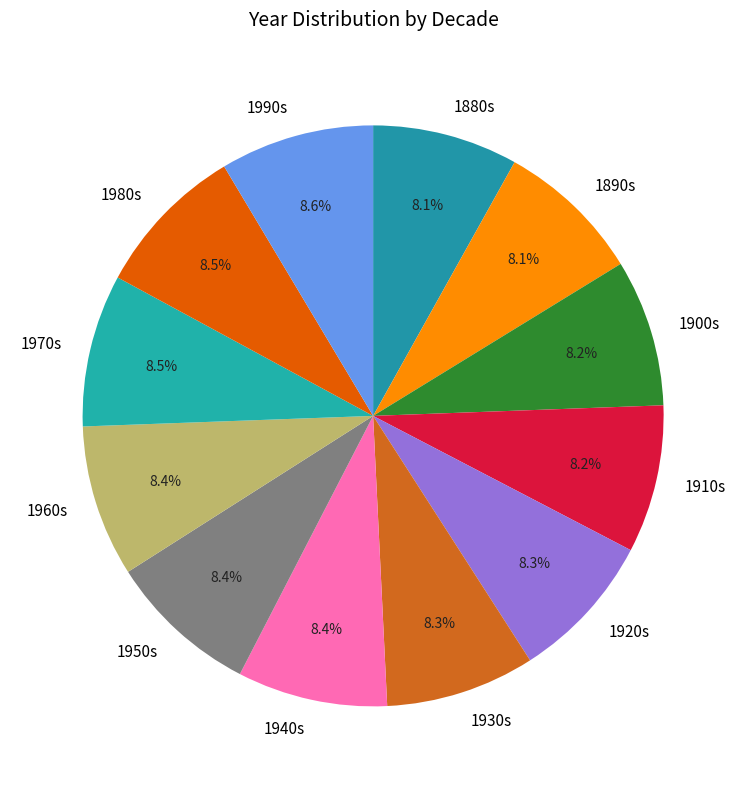

Is there any slice that represents more than half of the pie?

No